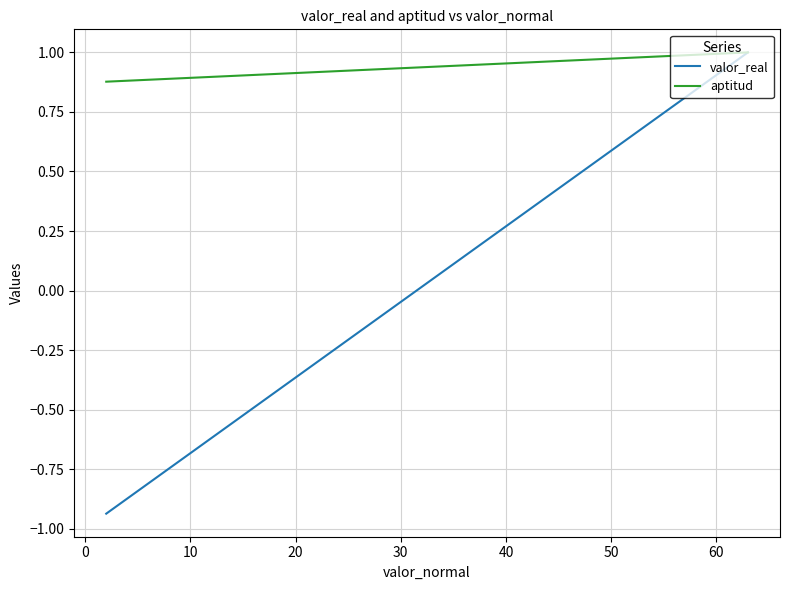

True or false: valor_real and aptitud cross at least once.

False